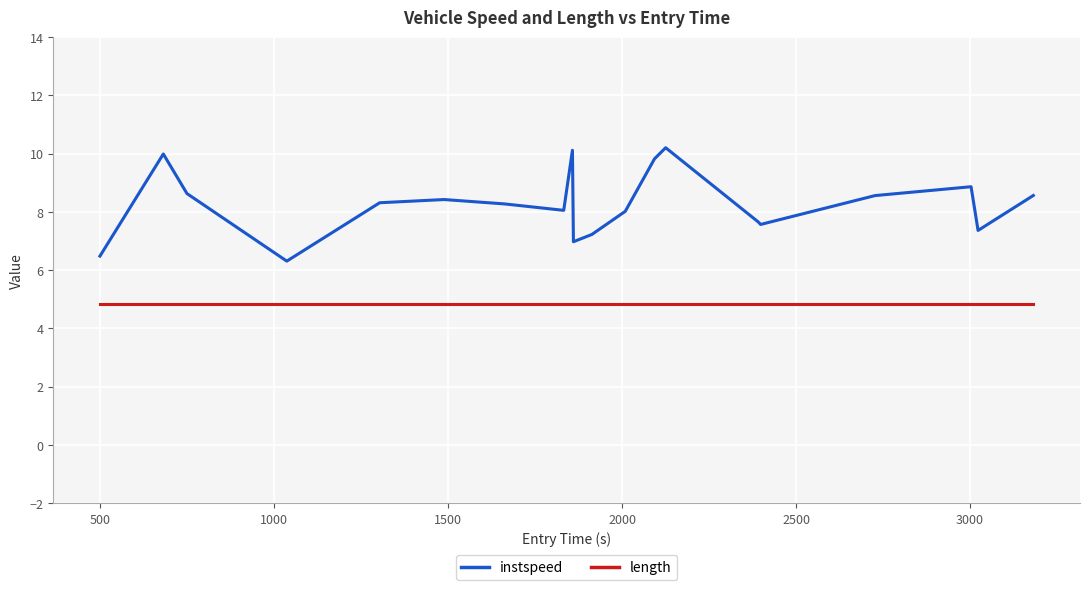

What are all the series names shown in the legend?

instspeed, length